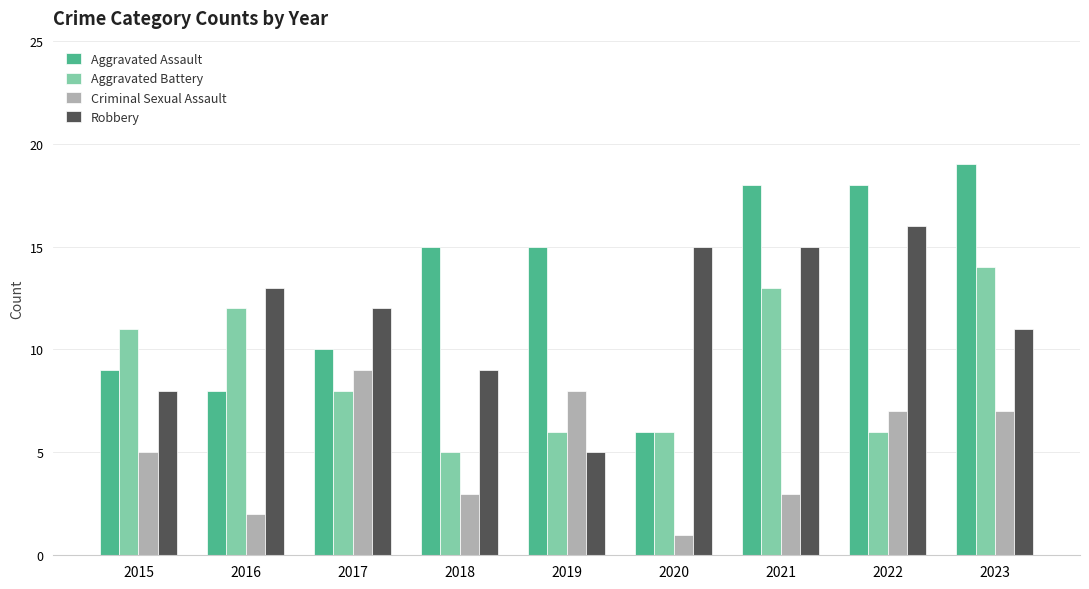

What is the difference between the maximum and second lowest values in the Criminal Sexual Assault series?

7